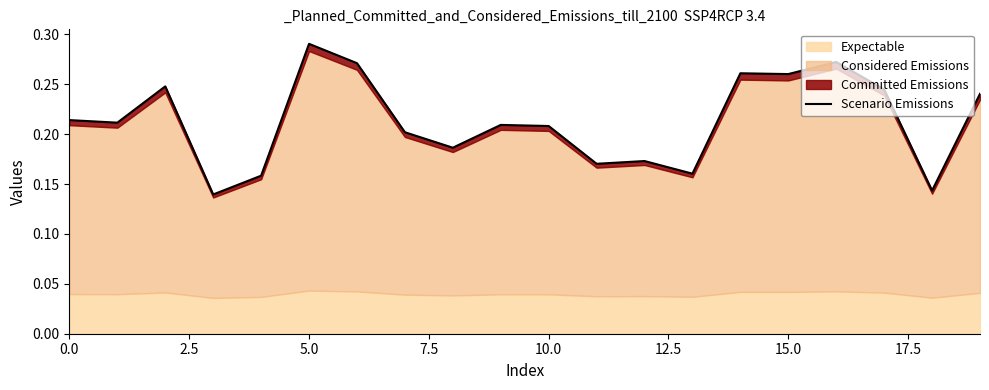

What is the sum of all values?

4.3